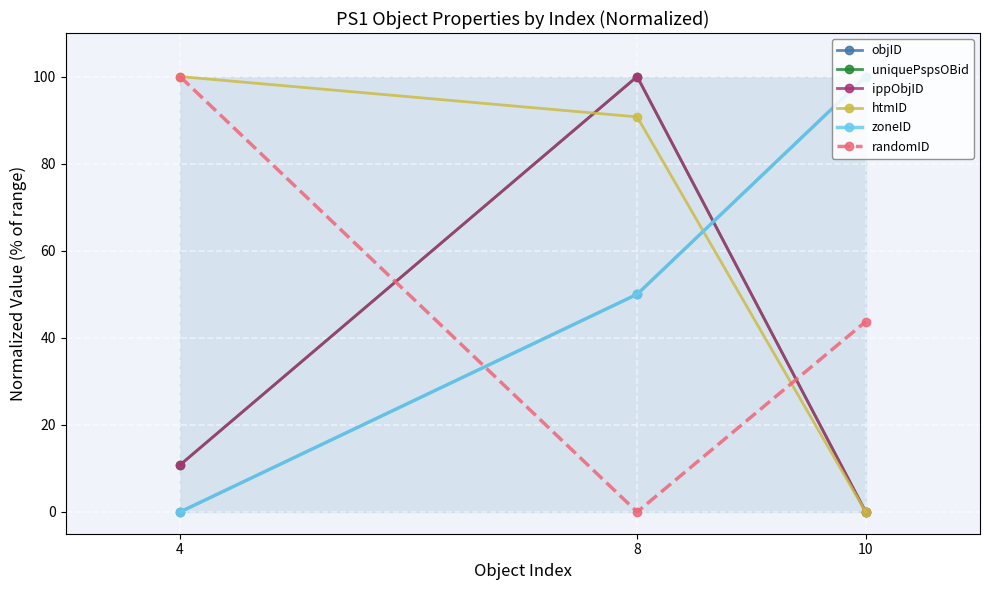

Rank the series by their maximum value, from lowest to highest.

objID, uniquePspsOBid, ippObjID, htmID, zoneID, randomID